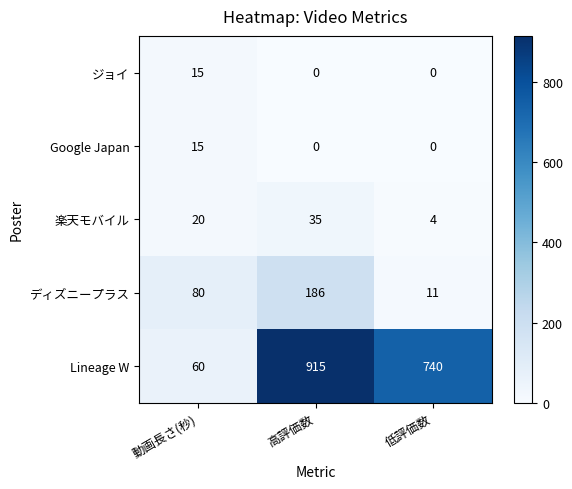

Is the value of Google Japan at 動画長さ(秒) greater than the value of 楽天モバイル at 動画長さ(秒)?

No